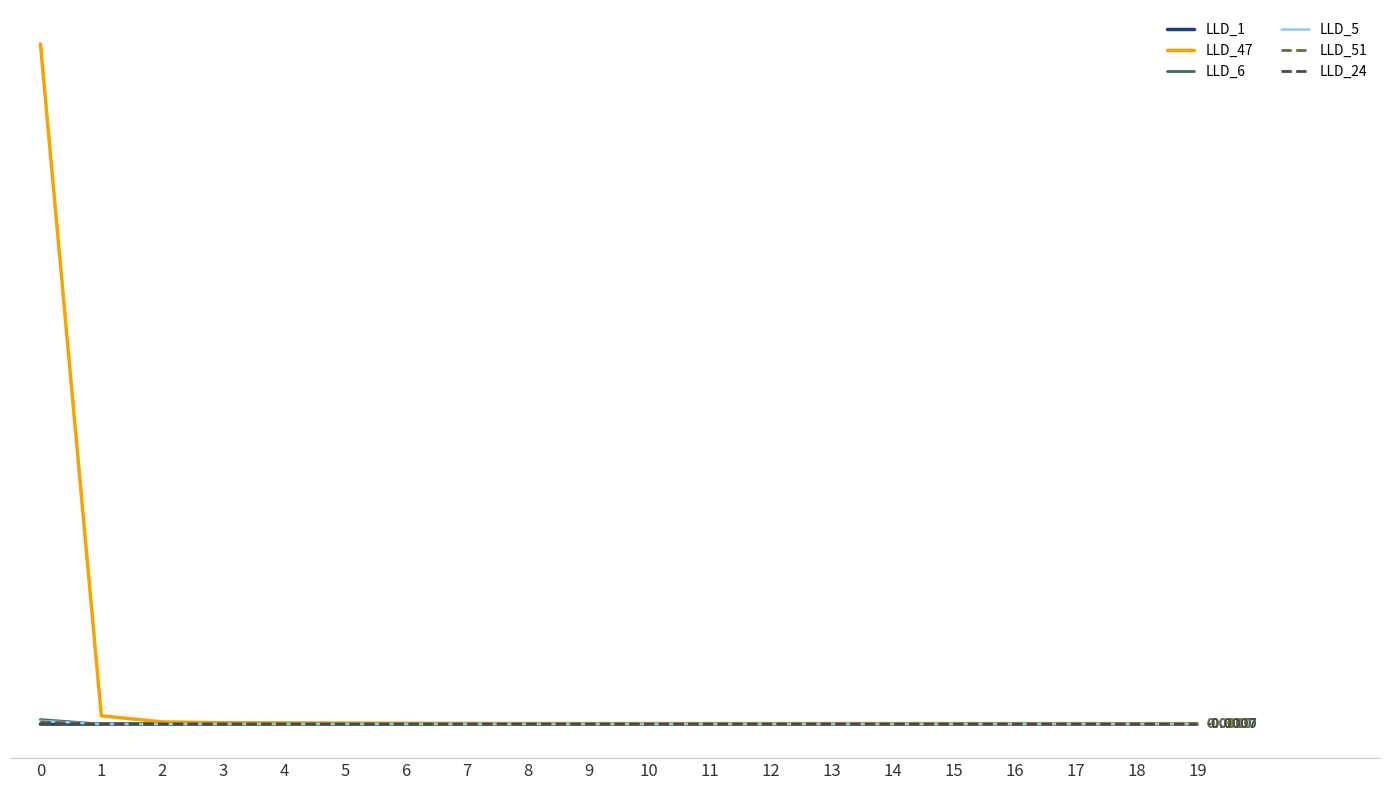

At which label does LLD_24 reach its minimum?

19